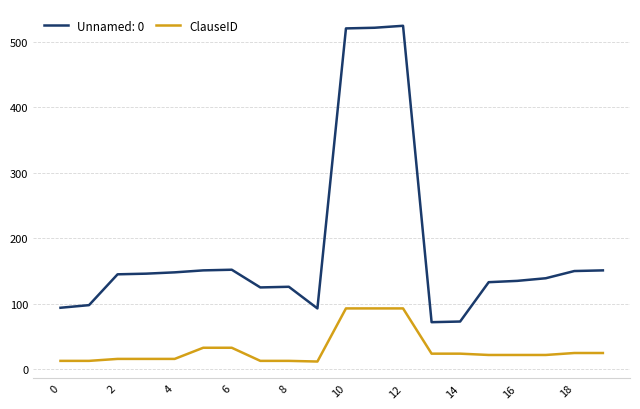

True or false: Unnamed: 0 and ClauseID intersect in this chart.

False